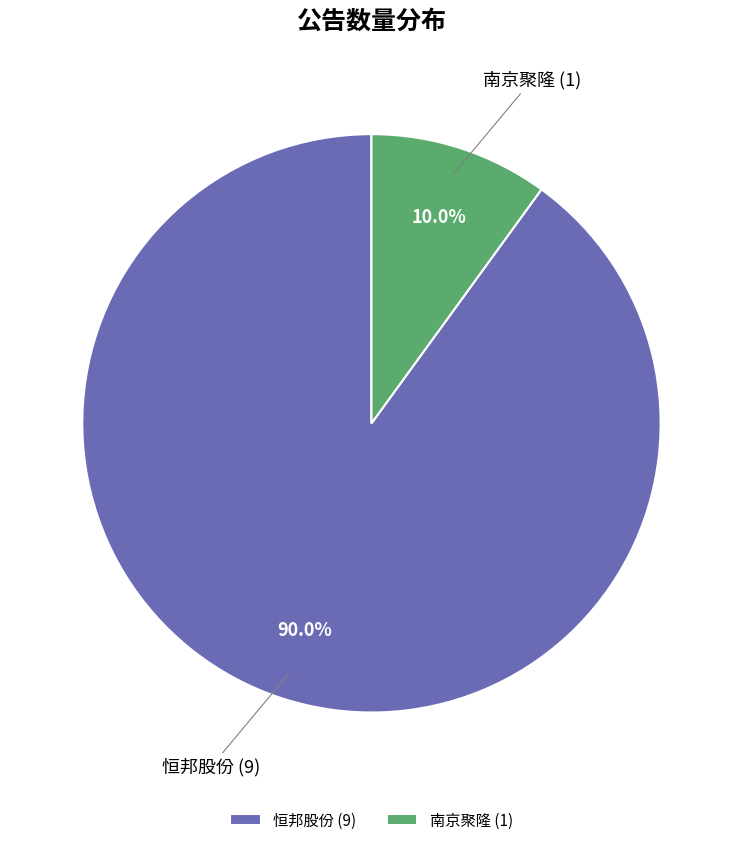

True or false: 恒邦股份 accounts for 90% of the total.

True